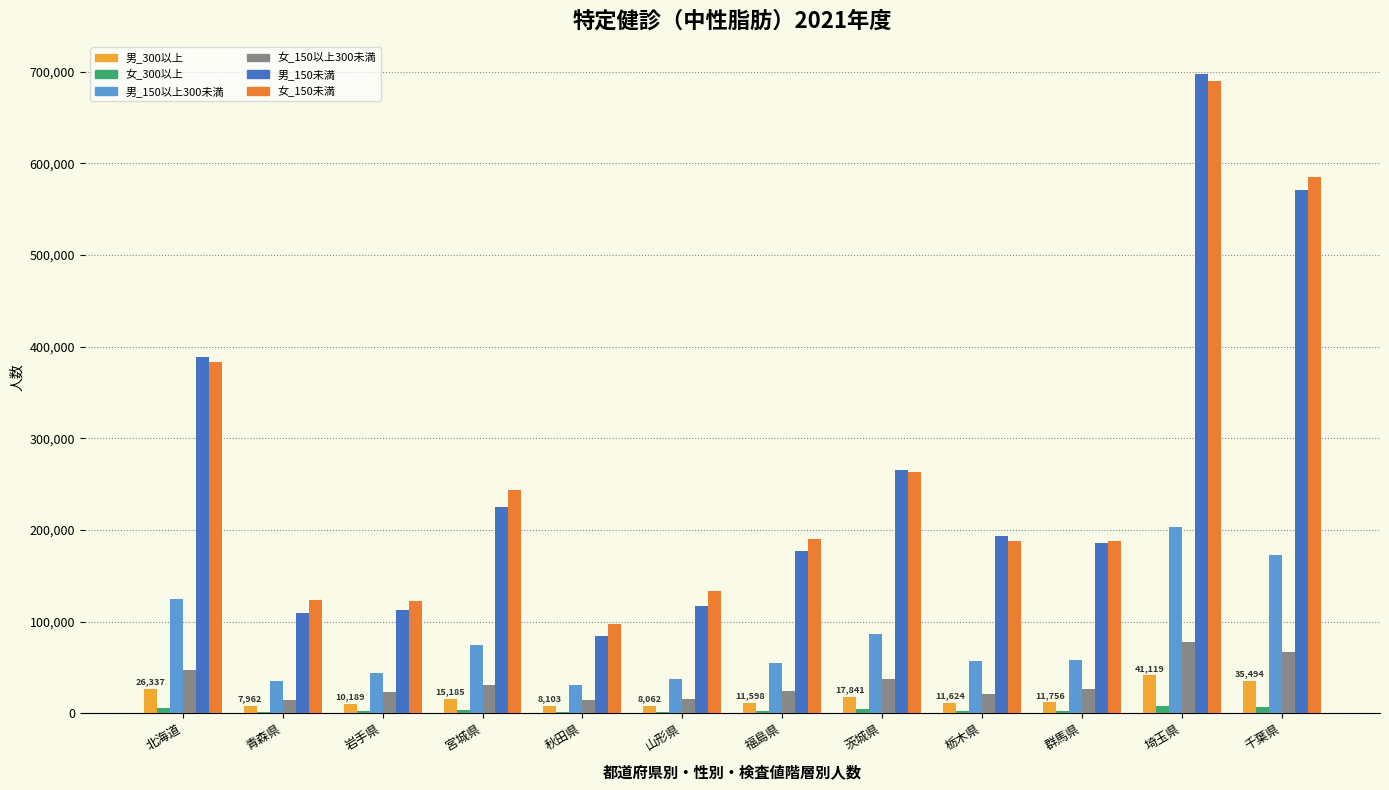

How many categories are shown in the chart?

12